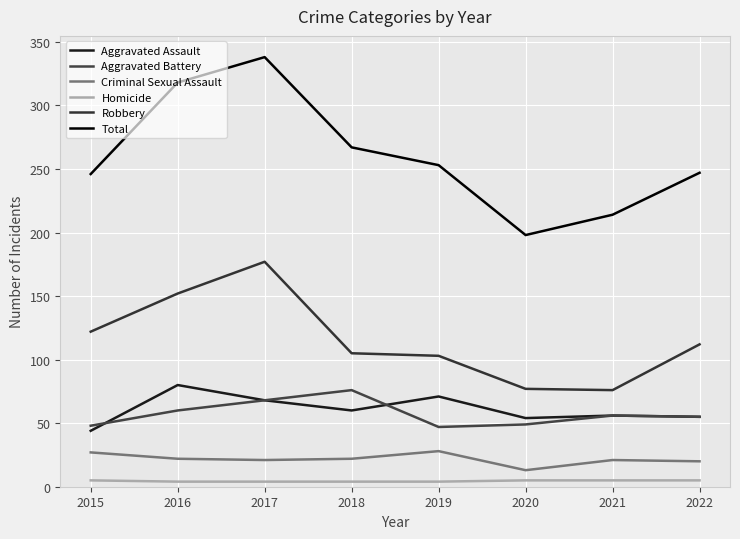

Rank the categories by Aggravated Assault value from highest to lowest.

2016, 2019, 2017, 2018, 2021, 2022, 2020, 2015